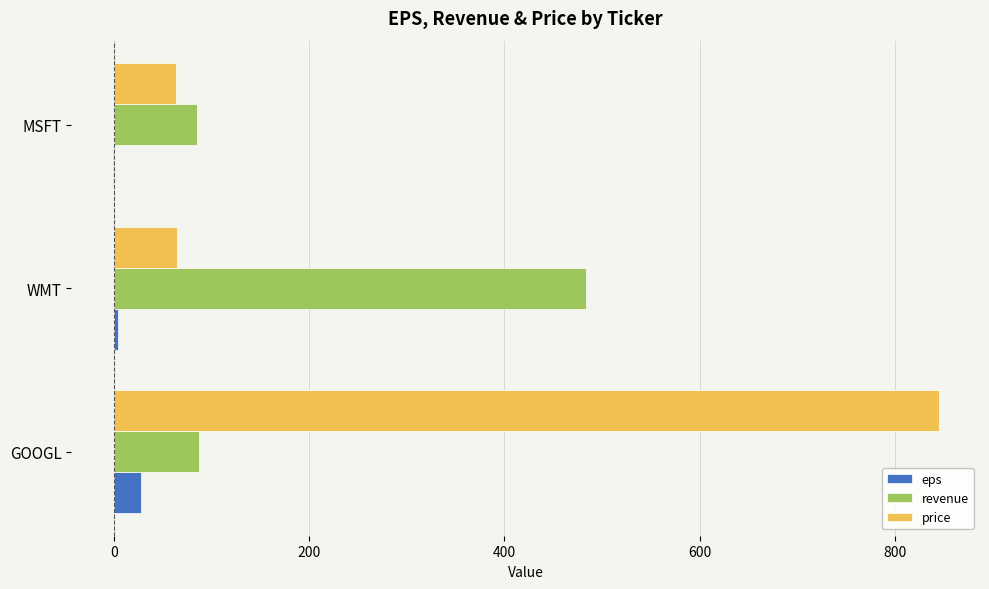

Between GOOGL and WMT, which series saw the biggest shift?

price